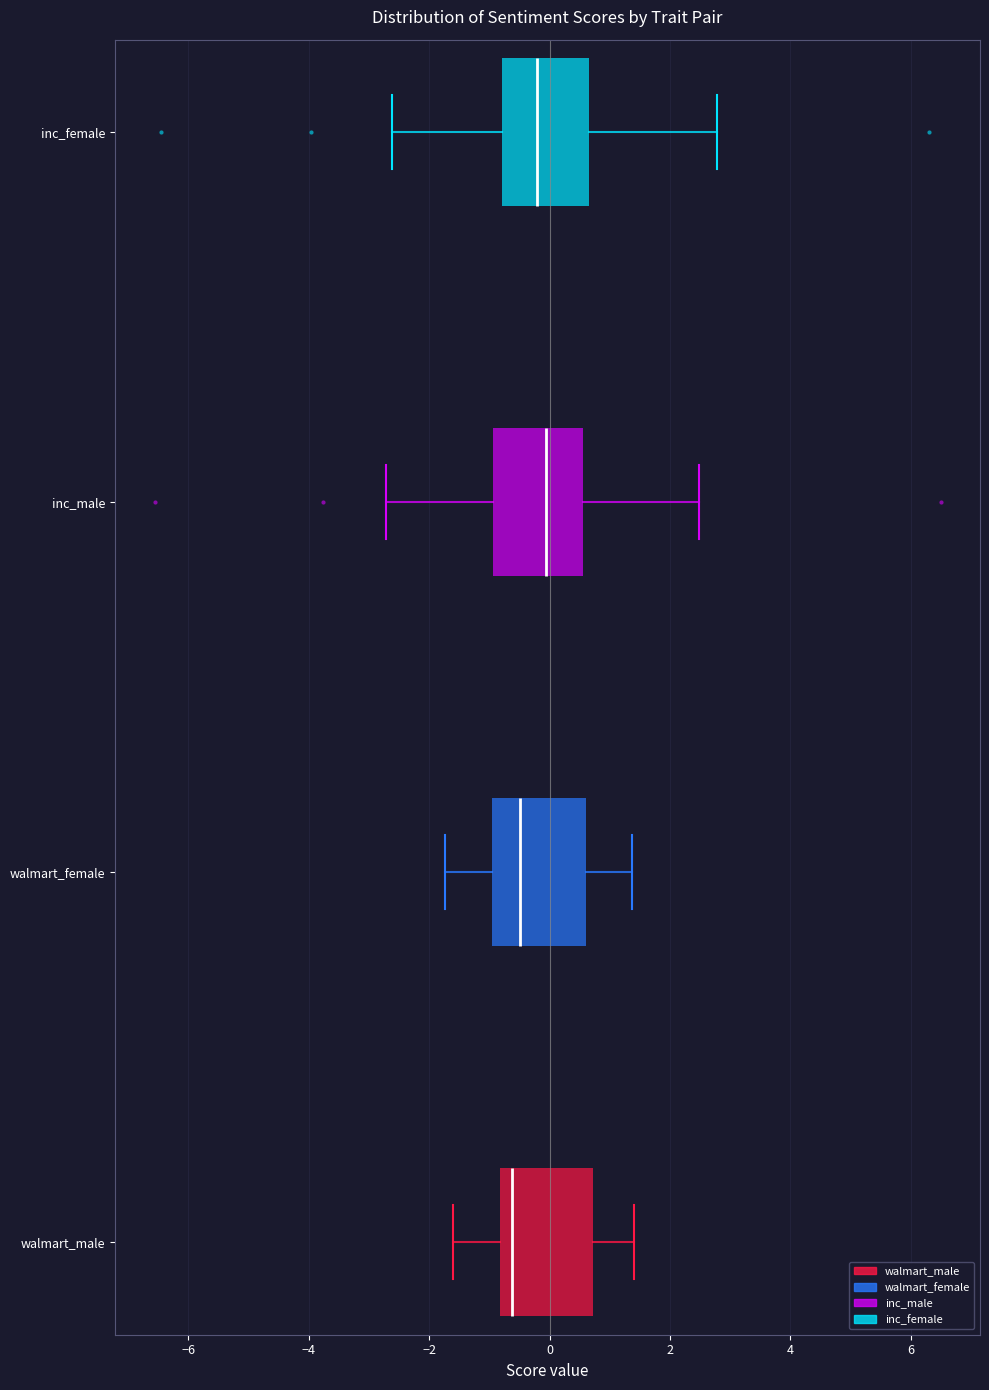

Reading bottom to top, read every box against the x-axis: the position of its median line, the range the box covers, and the ends of its whiskers. The values are not printed on the chart, so give them approximately, as read against the axis.

walmart_male: median -0.6, box -0.8 to 0.8, whiskers -1.6 to 1.4
walmart_female: median -0.4, box -1.0 to 0.6, whiskers -1.8 to 1.4
inc_male: median 0.0, box -1.0 to 0.6, whiskers -2.8 to 2.4
inc_female: median -0.2, box -0.8 to 0.6, whiskers -2.6 to 2.8